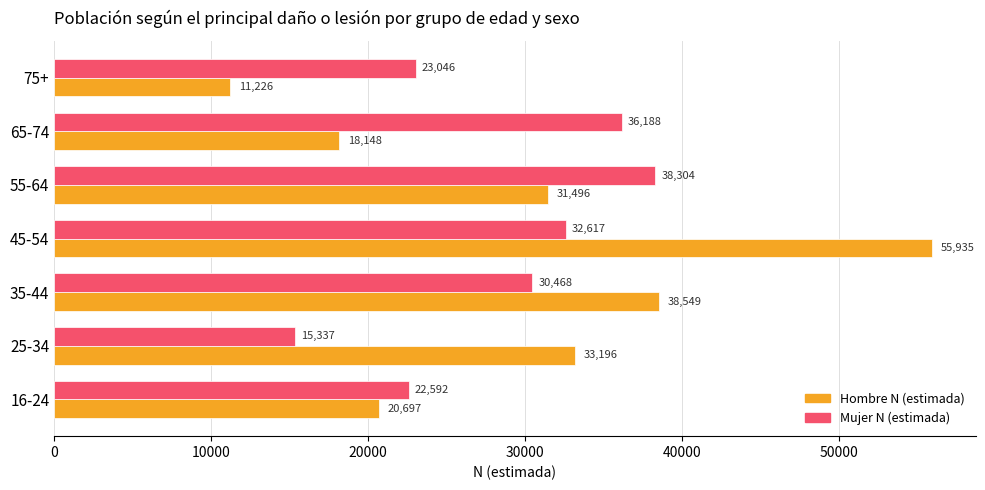

Is the value of Mujer N (estimada) at 55-64 greater than the value of Hombre N (estimada) at 25-34?

Yes